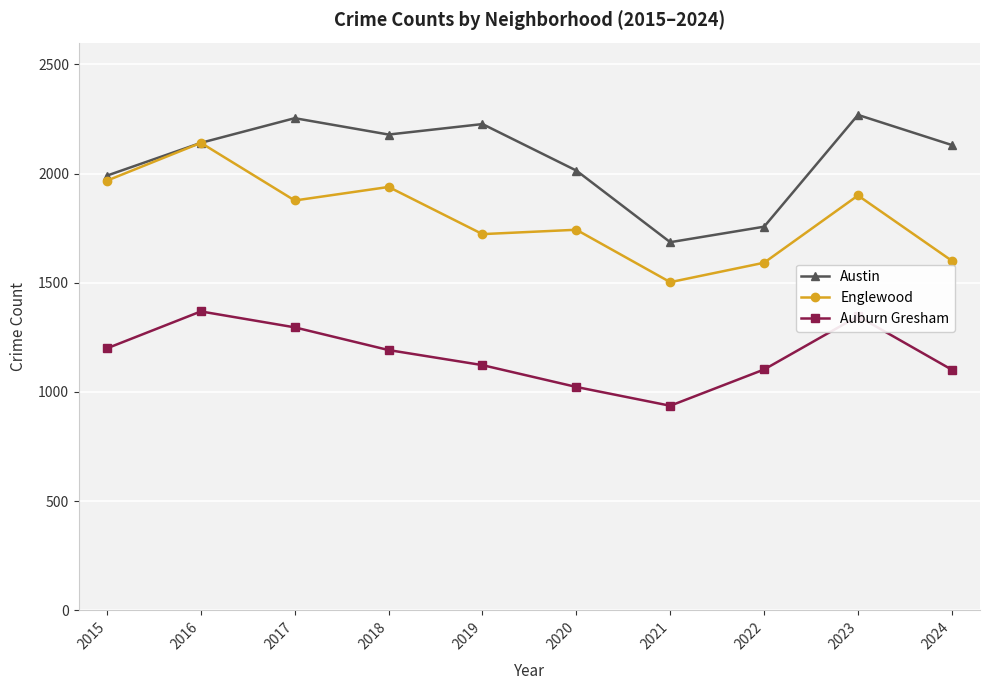

Rank the series at 2018 from highest to lowest value.

Austin, Englewood, Auburn Gresham